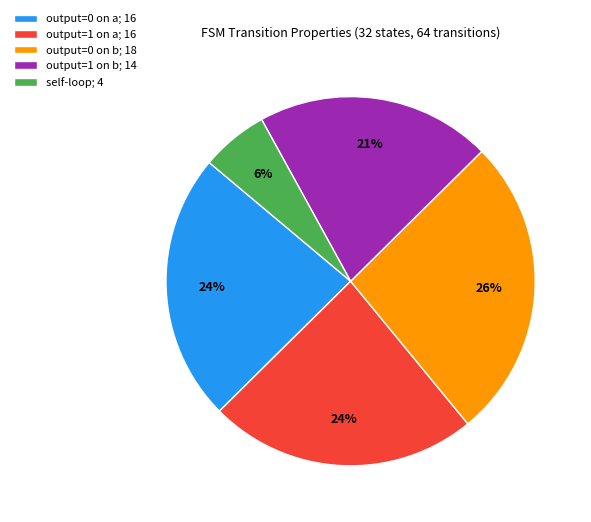

To the nearest percent, what is the average slice percentage?

20%